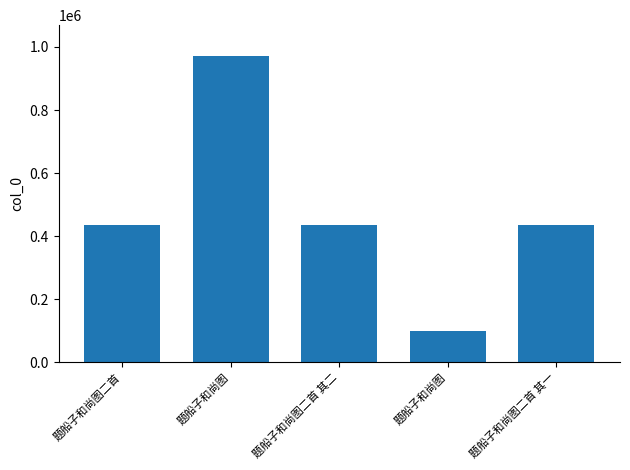

What is the label of the 1st bar from the right?

题船子和尚图二首 其一